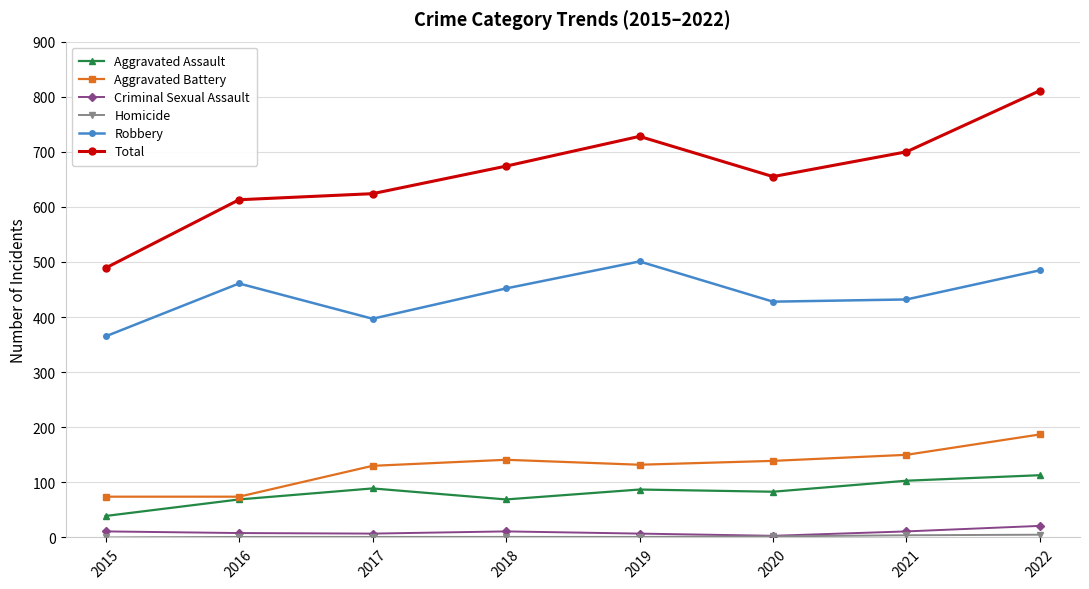

Which series changed the most between 2016 and 2020?

Aggravated Battery